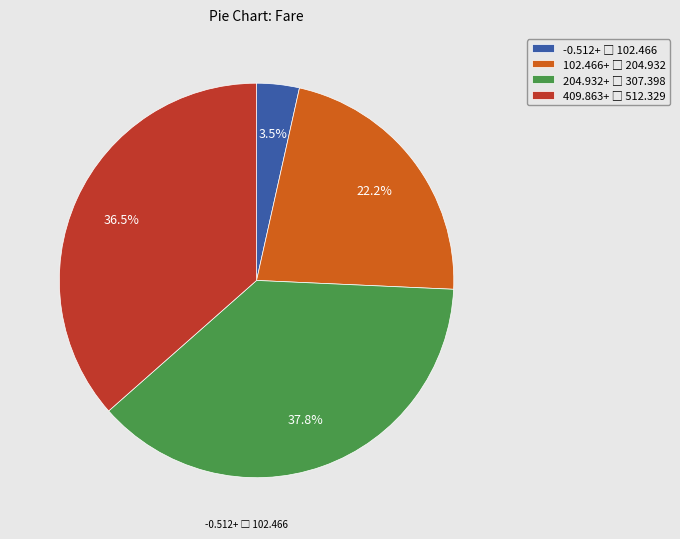

Is there a majority slice in this chart?

No